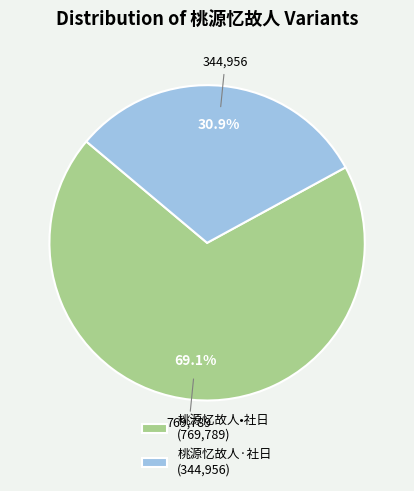

Is the sum of 桃源忆故人·社日 and 桃源忆故人•社日 greater than half?

Yes